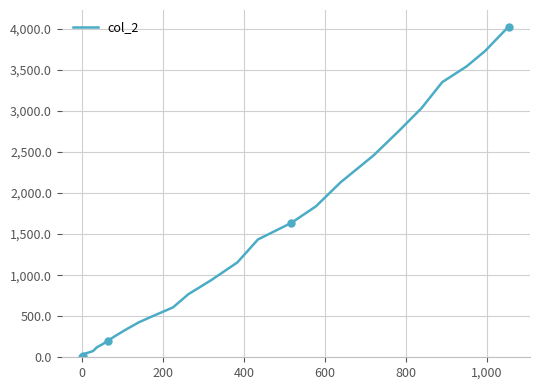

What position from the right is 8?

32